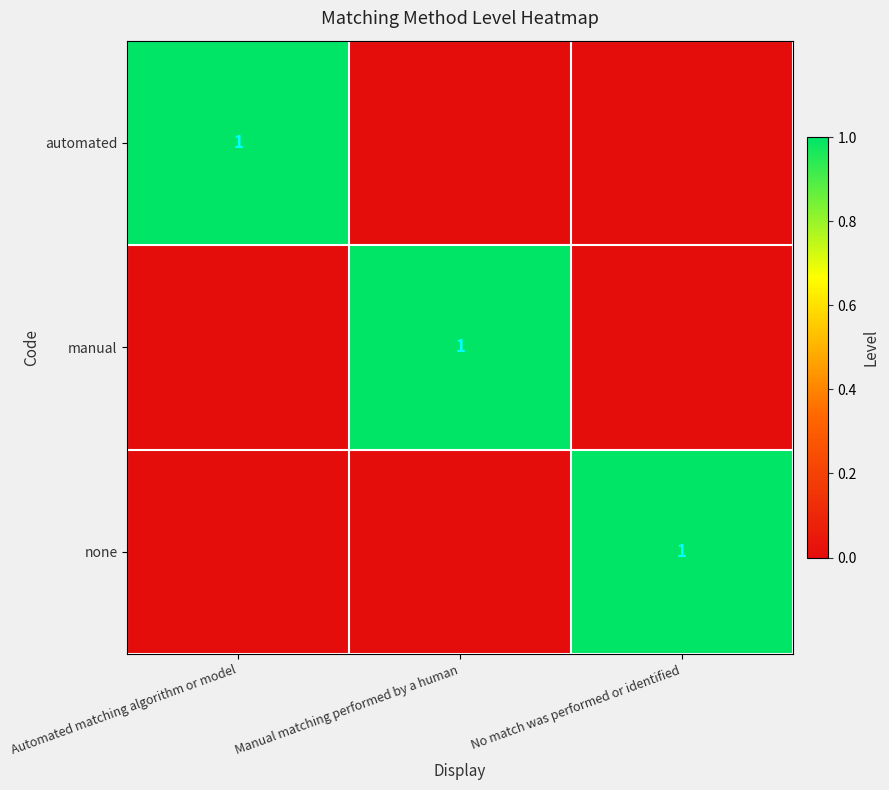

The value of none at No match was performed or identified is 2. True or false?

False